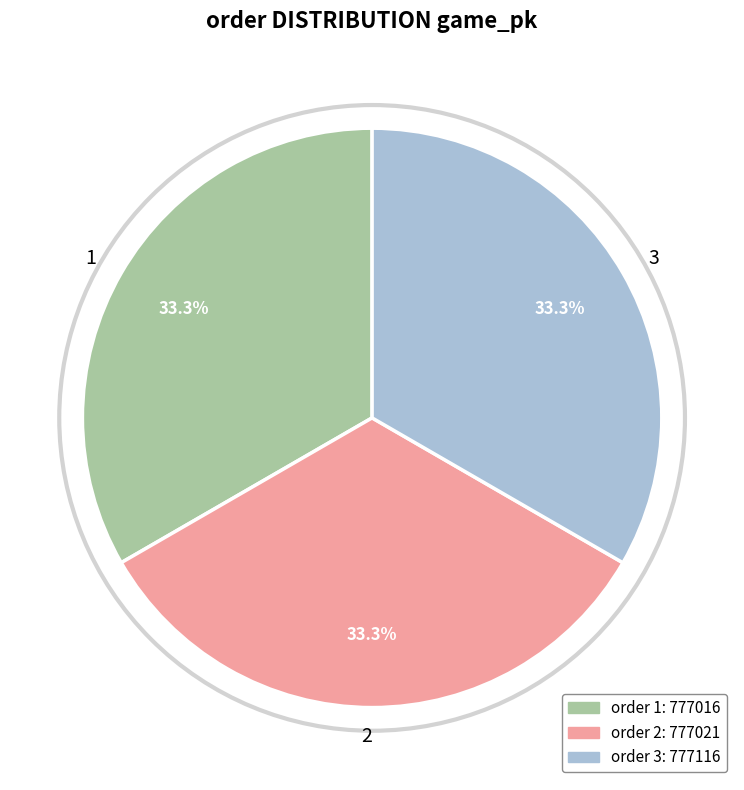

Is the sum of 2 and 1 greater than half?

Yes